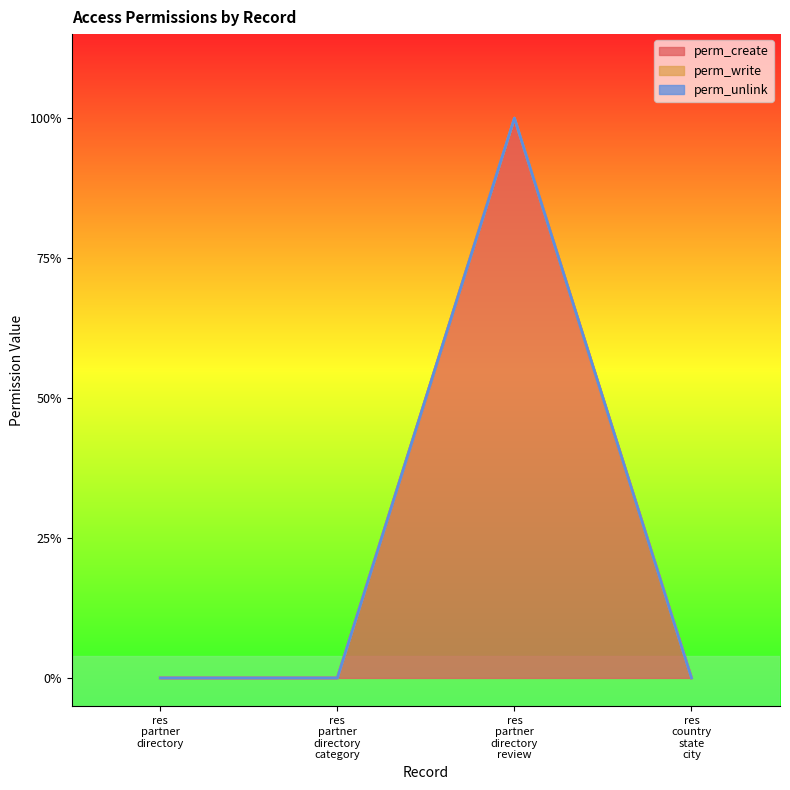

True or false: perm_unlink and perm_write intersect in this chart.

False